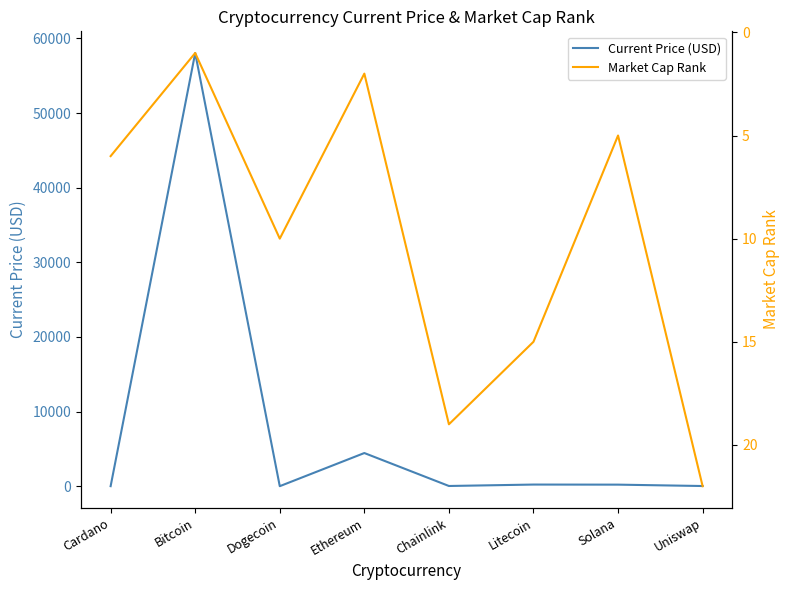

What position from the right is Ethereum?

5